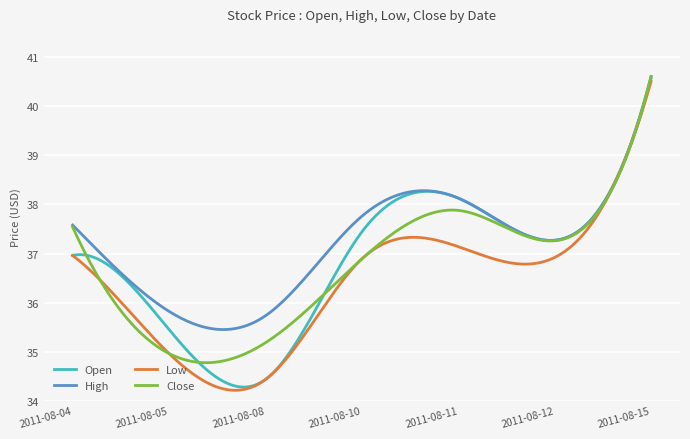

Which series has the largest total across all categories?

High